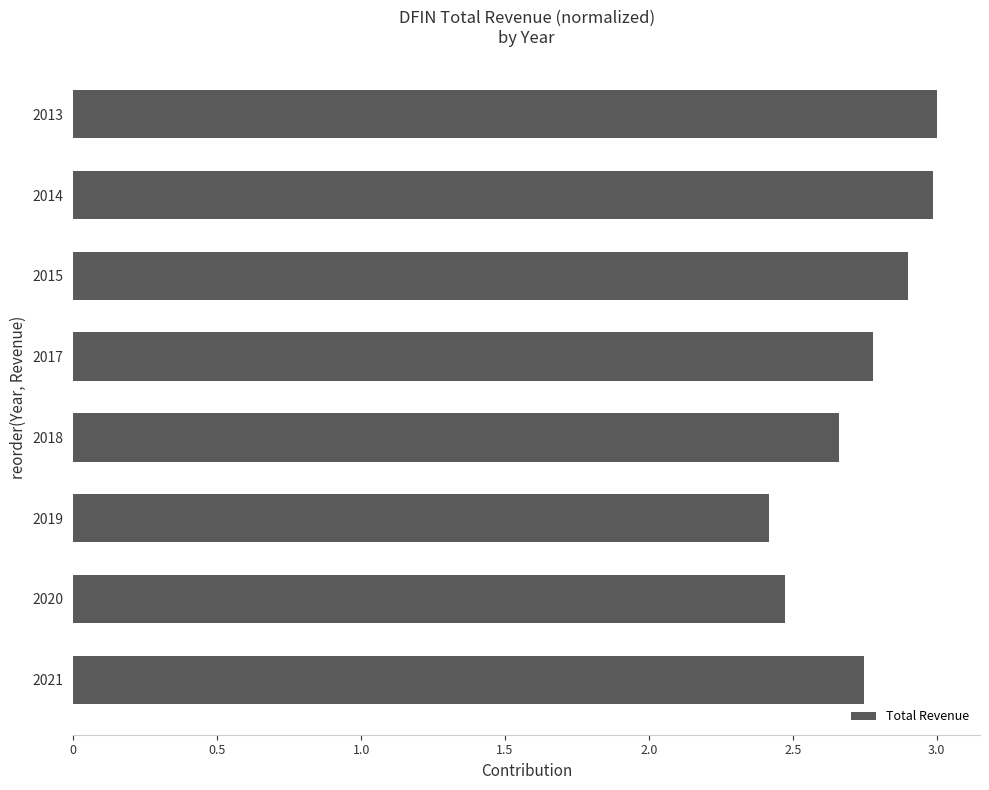

The value at 2020 is 2.5. True or false?

True